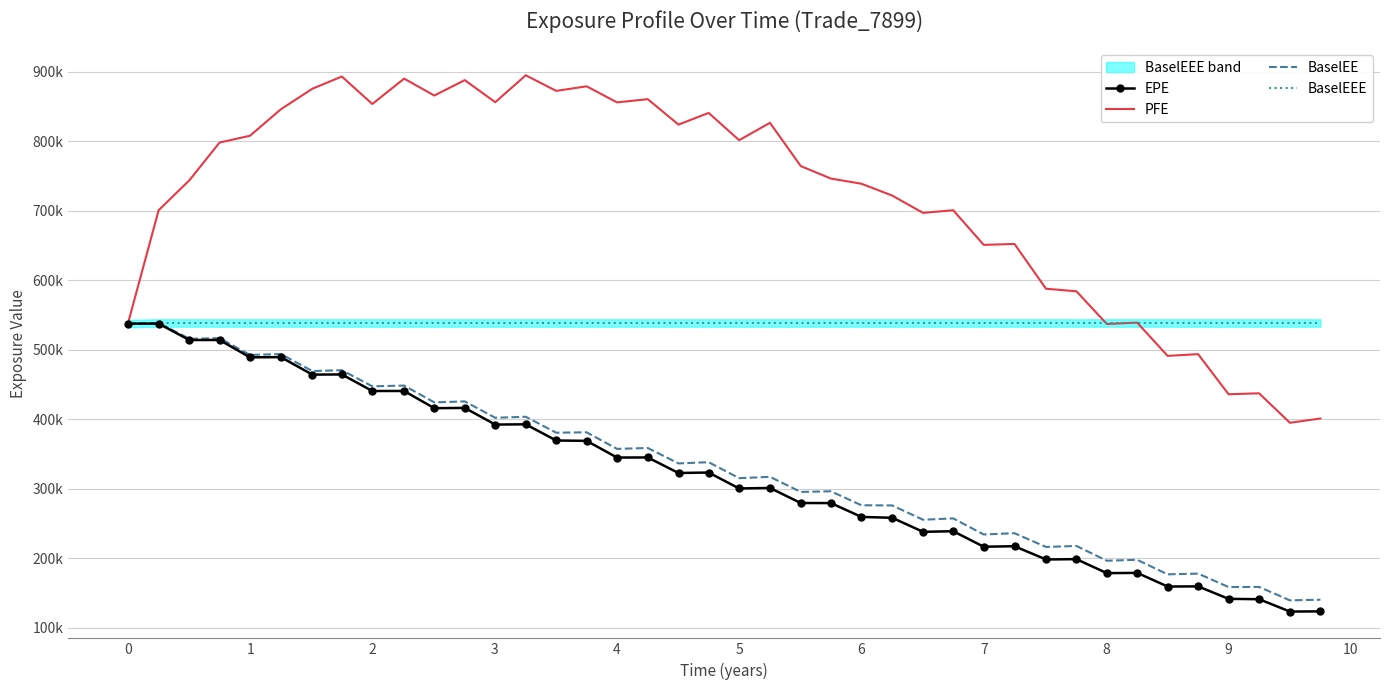

True or false: EPE and PFE intersect in this chart.

False